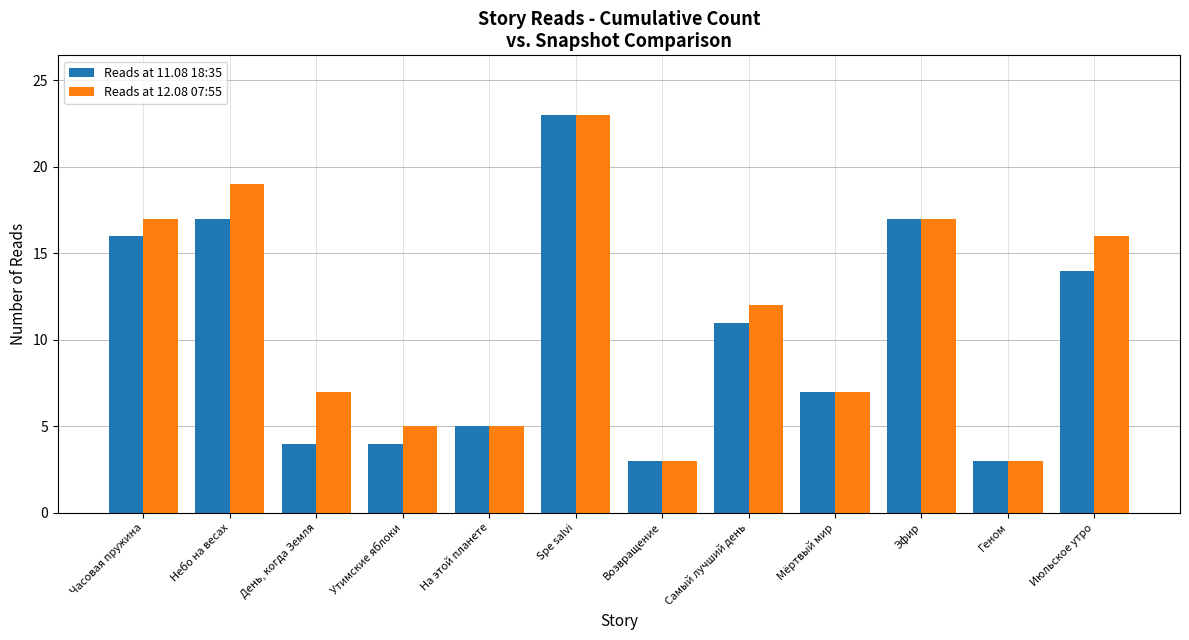

What is the difference between the maximum and second lowest values in the Reads at 12.08 07:55 series?

20